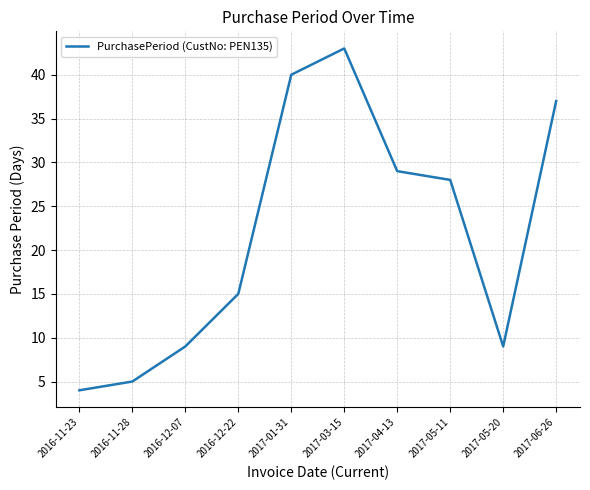

How many lines are shown in the chart?

1